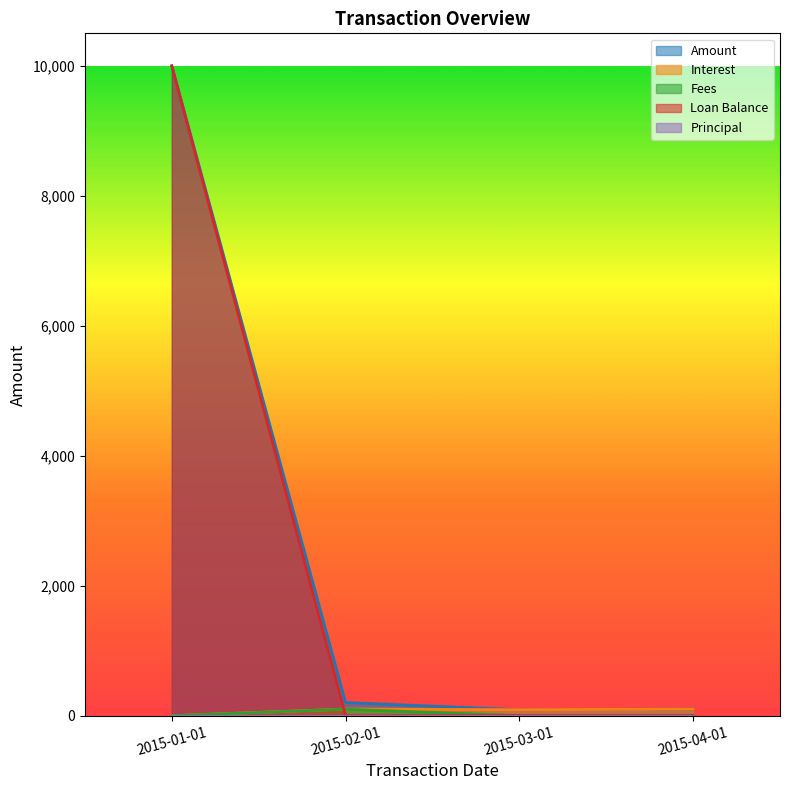

Which category has the highest value across all series?

2015-01-01